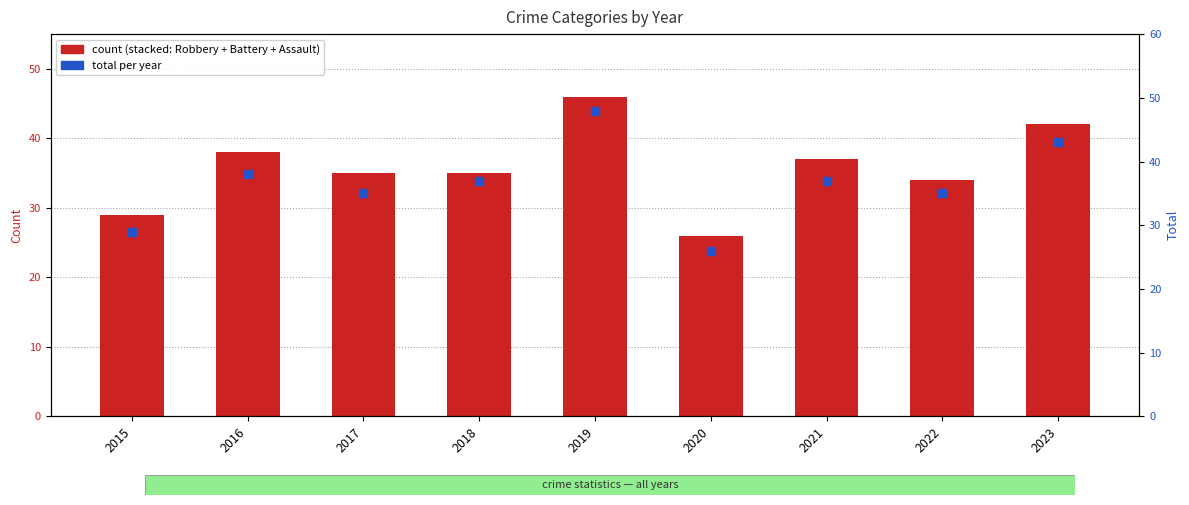

Which series has the largest total across all categories?

Total